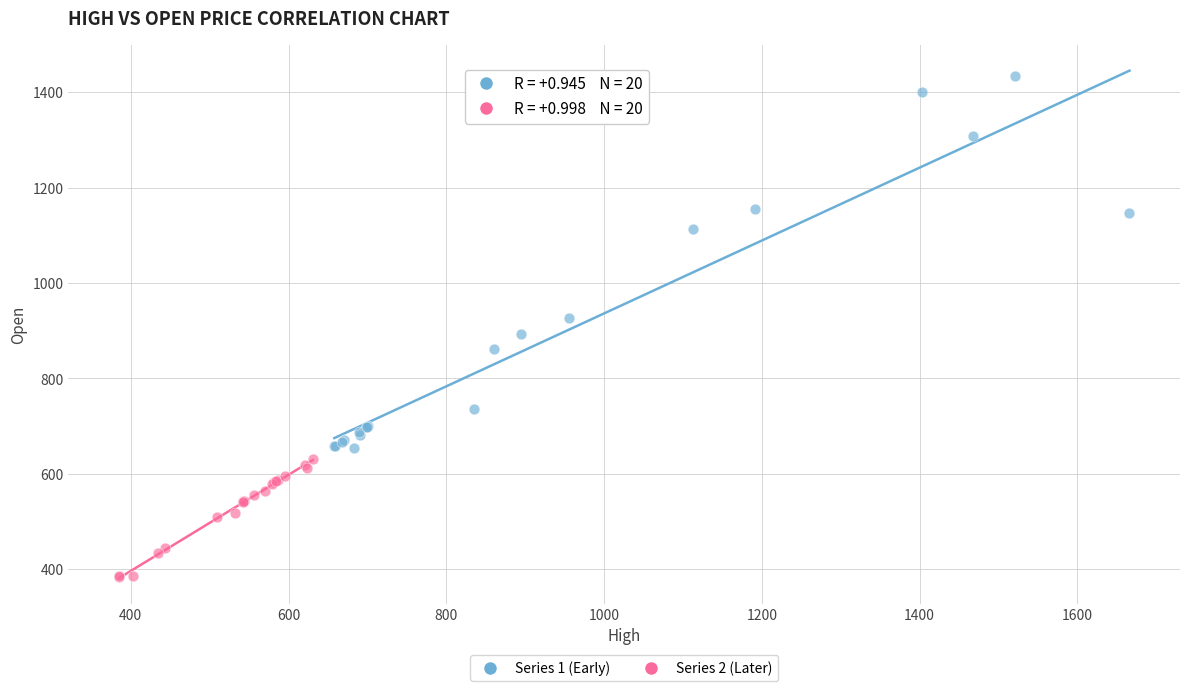

Which series has the widest spread of Y values?

Series 1 (Early)